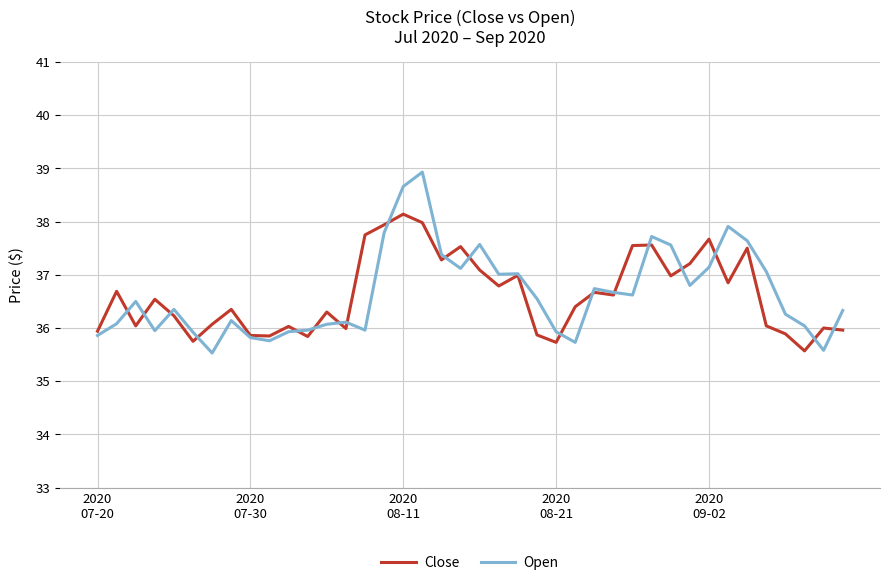

Count the number of categories in the chart.

40